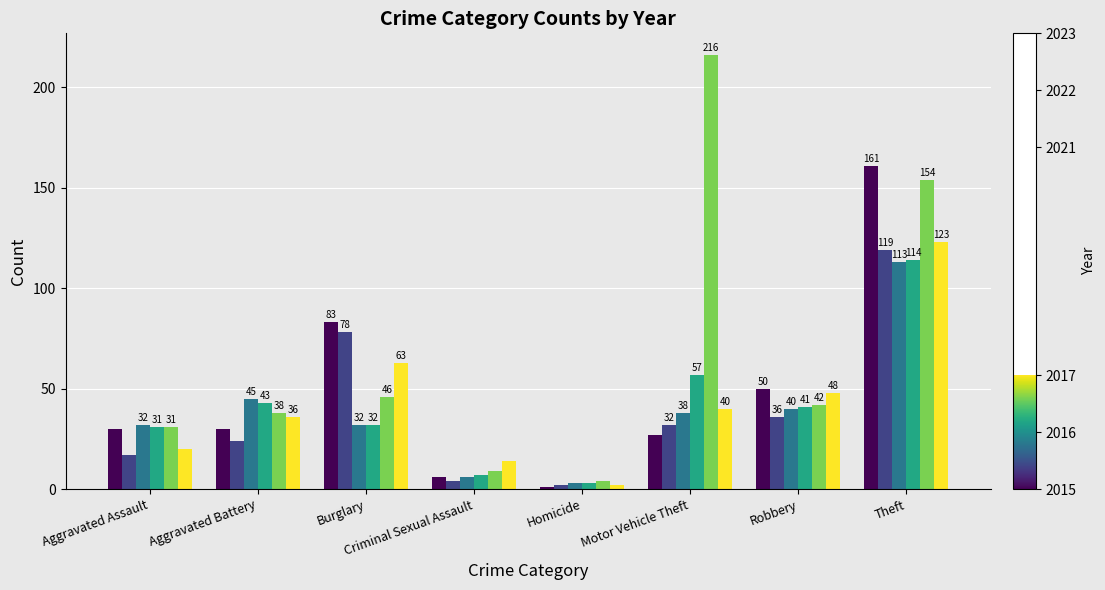

At which category is the sum across all series the highest?

Theft